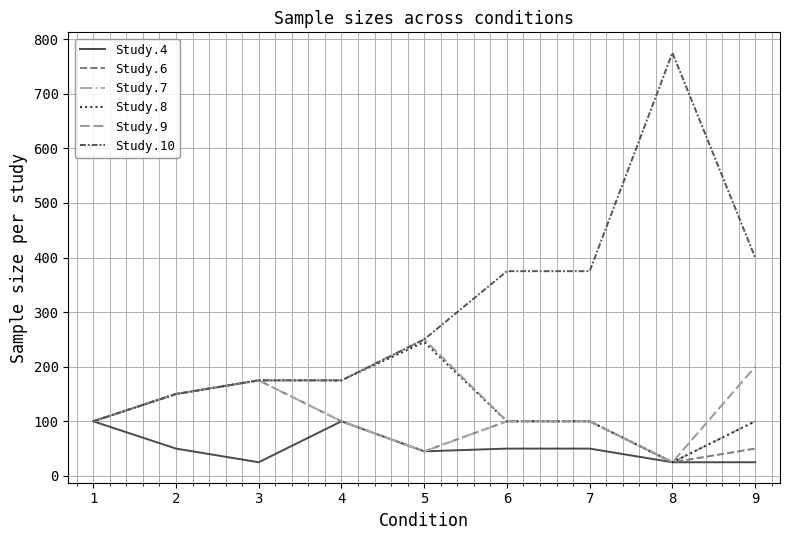

The value of Study.7 at 4 is 100. True or false?

True